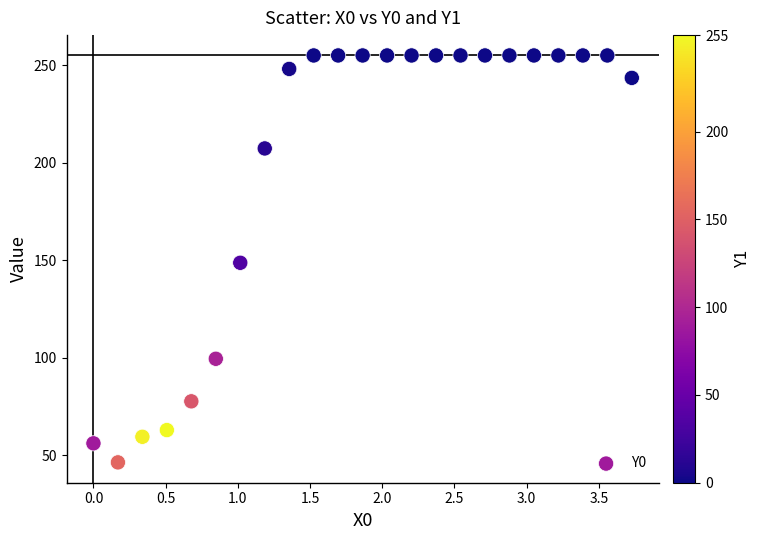

What is the range of X values (max minus min)?

3.7